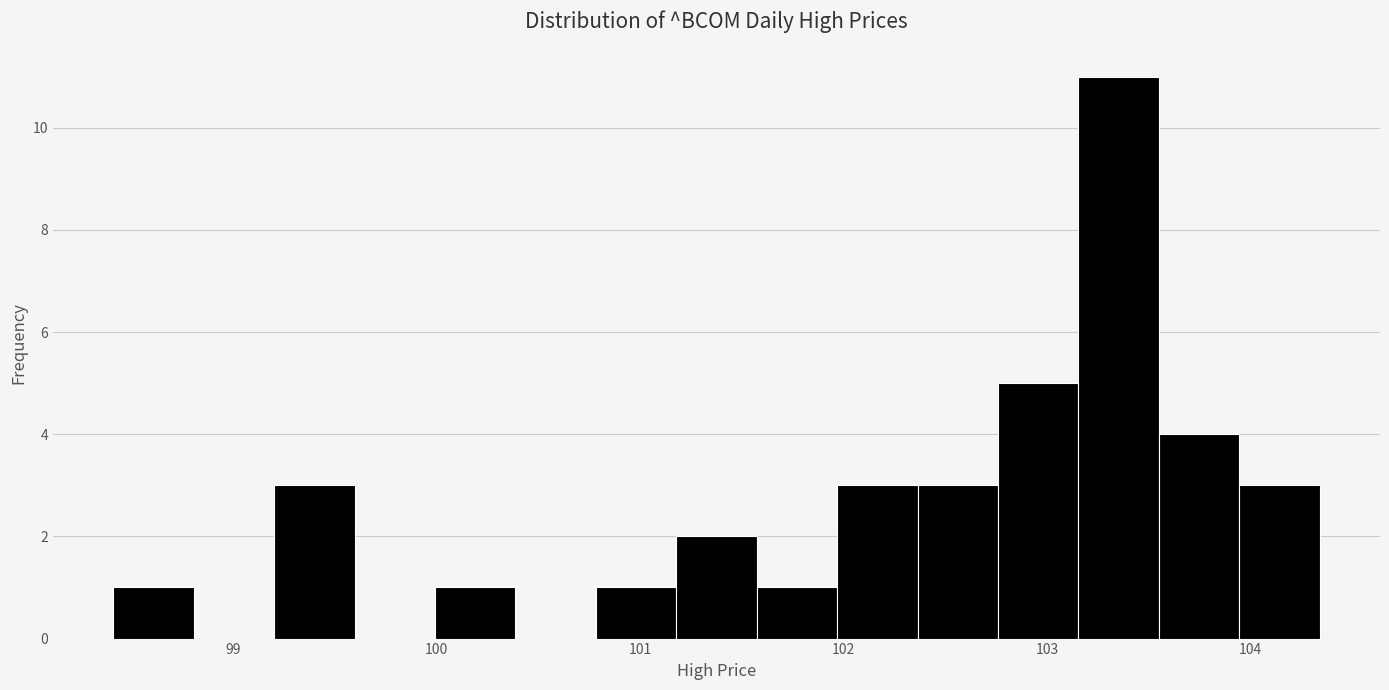

Read against the x-axis, roughly where is the centre of the tallest bar?

103.4